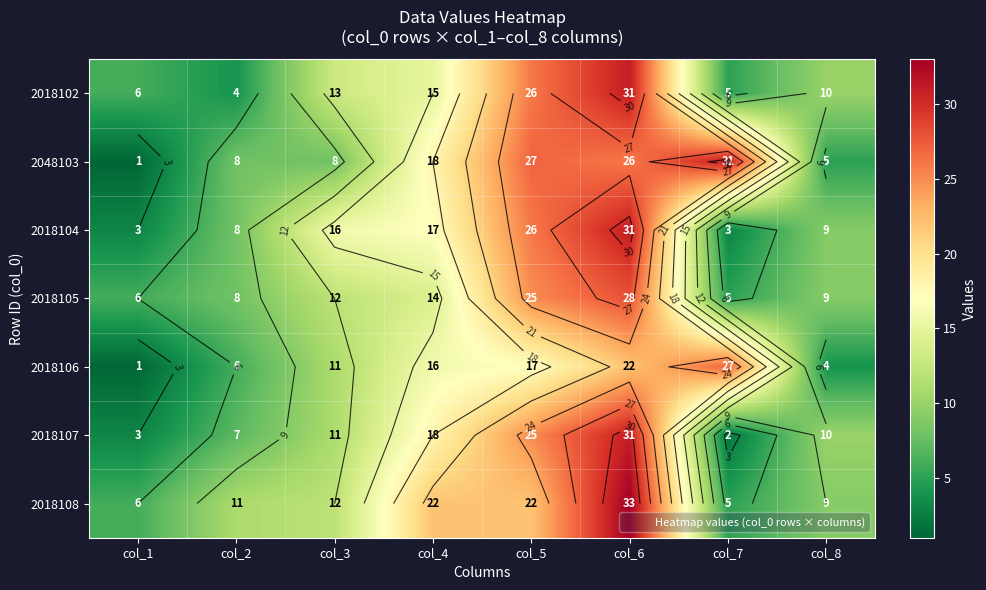

What is the difference between the maximum and minimum values in the 2018107 series?

29